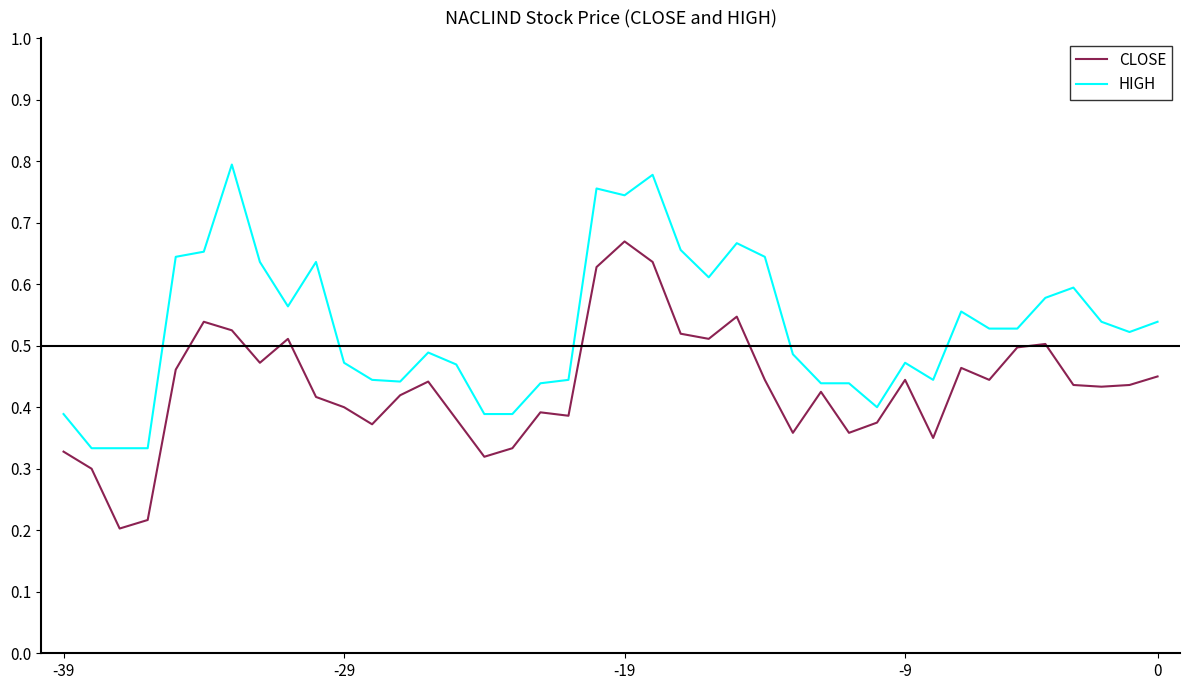

Does the chart display data point markers on the line(s)?

No